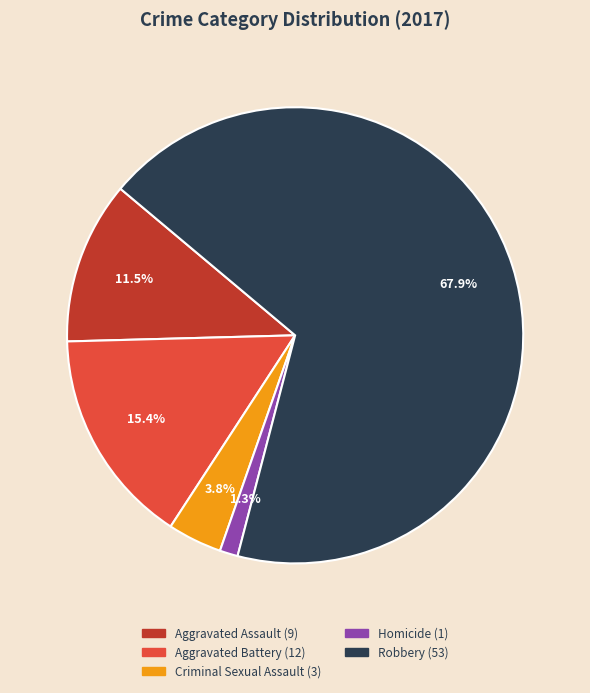

What is the largest slice in the pie chart?

Robbery